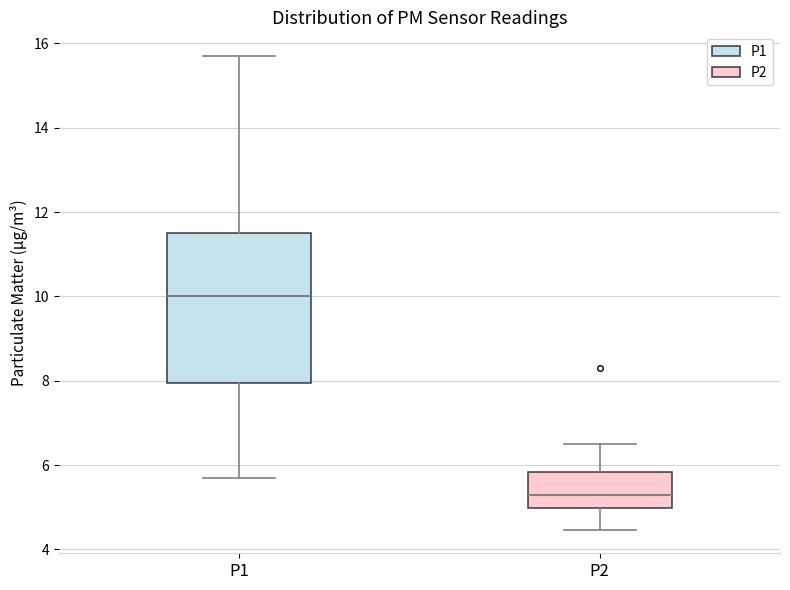

Reading left to right, transcribe this box plot: for each box, give where its median line is, the range the box spans, and where its two whiskers end, as read against the y-axis. The values are not printed on the chart, so give them approximately, as read against the axis.

P1: median 10.0, box 8.0 to 11.6, whiskers 5.8 to 15.8
P2: median 5.2, box 5.0 to 5.8, whiskers 4.4 to 6.6